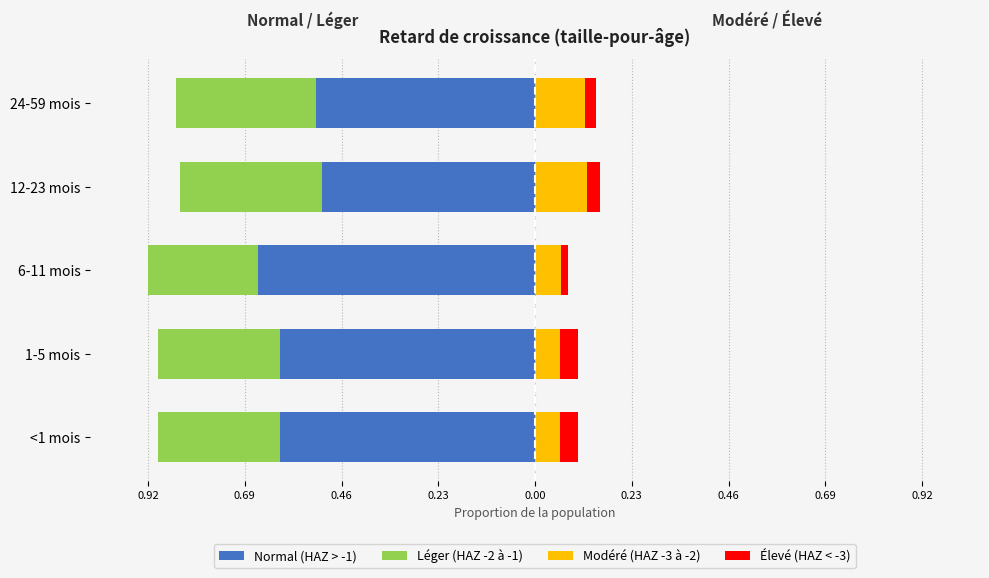

What is the difference between the maximum and minimum values in the Léger (HAZ -2 à -1) series?

0.1